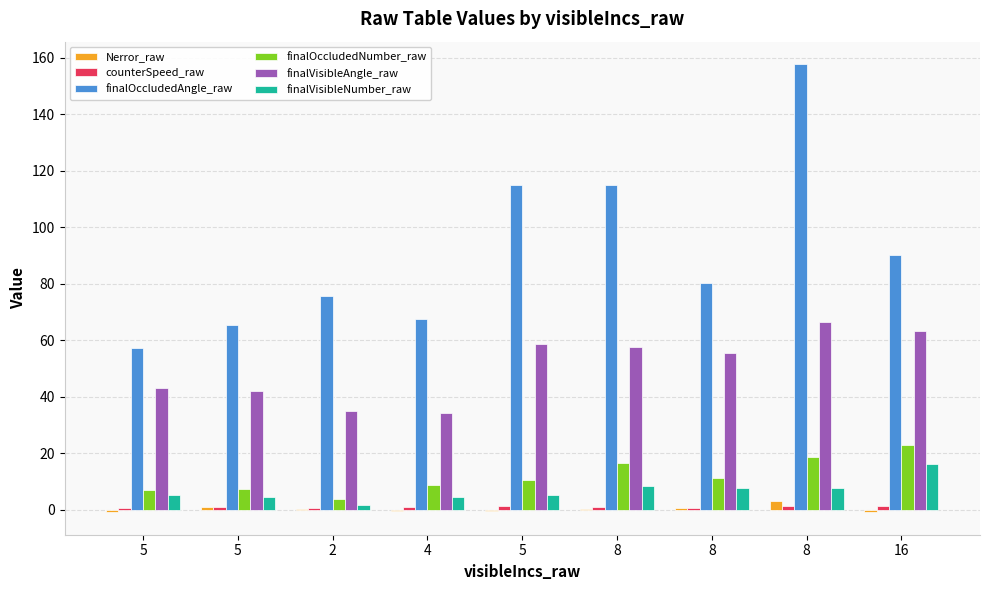

At which label is finalVisibleAngle_raw closest to 50?

8